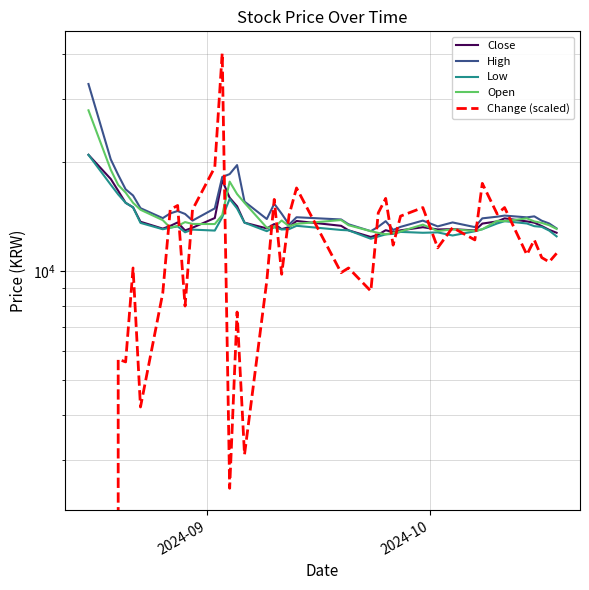

How many data points in High are less than 14100?

20